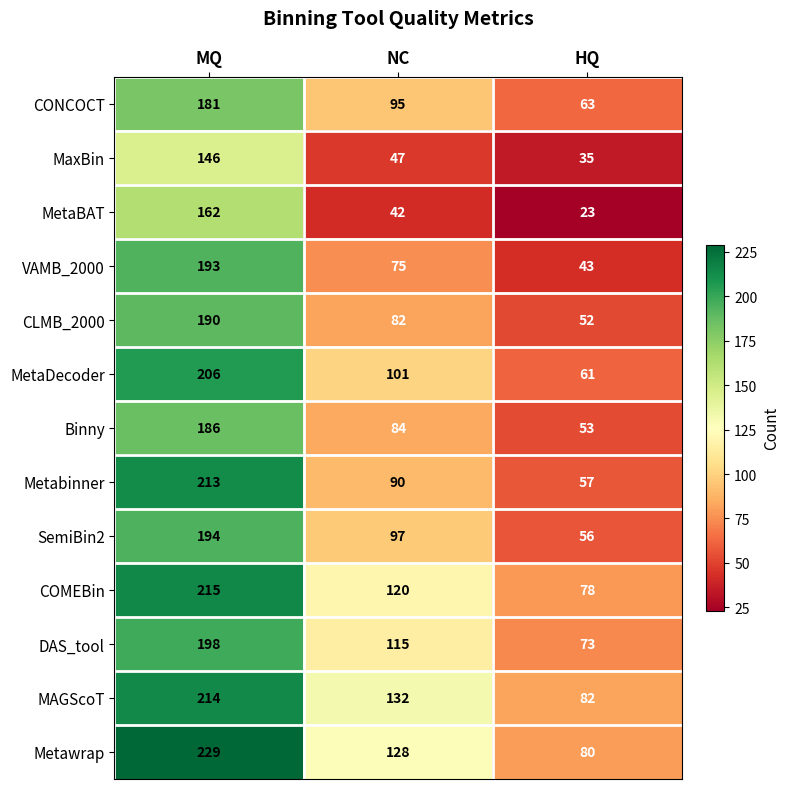

True or false: MAGScoT has a value of 132 at NC.

True